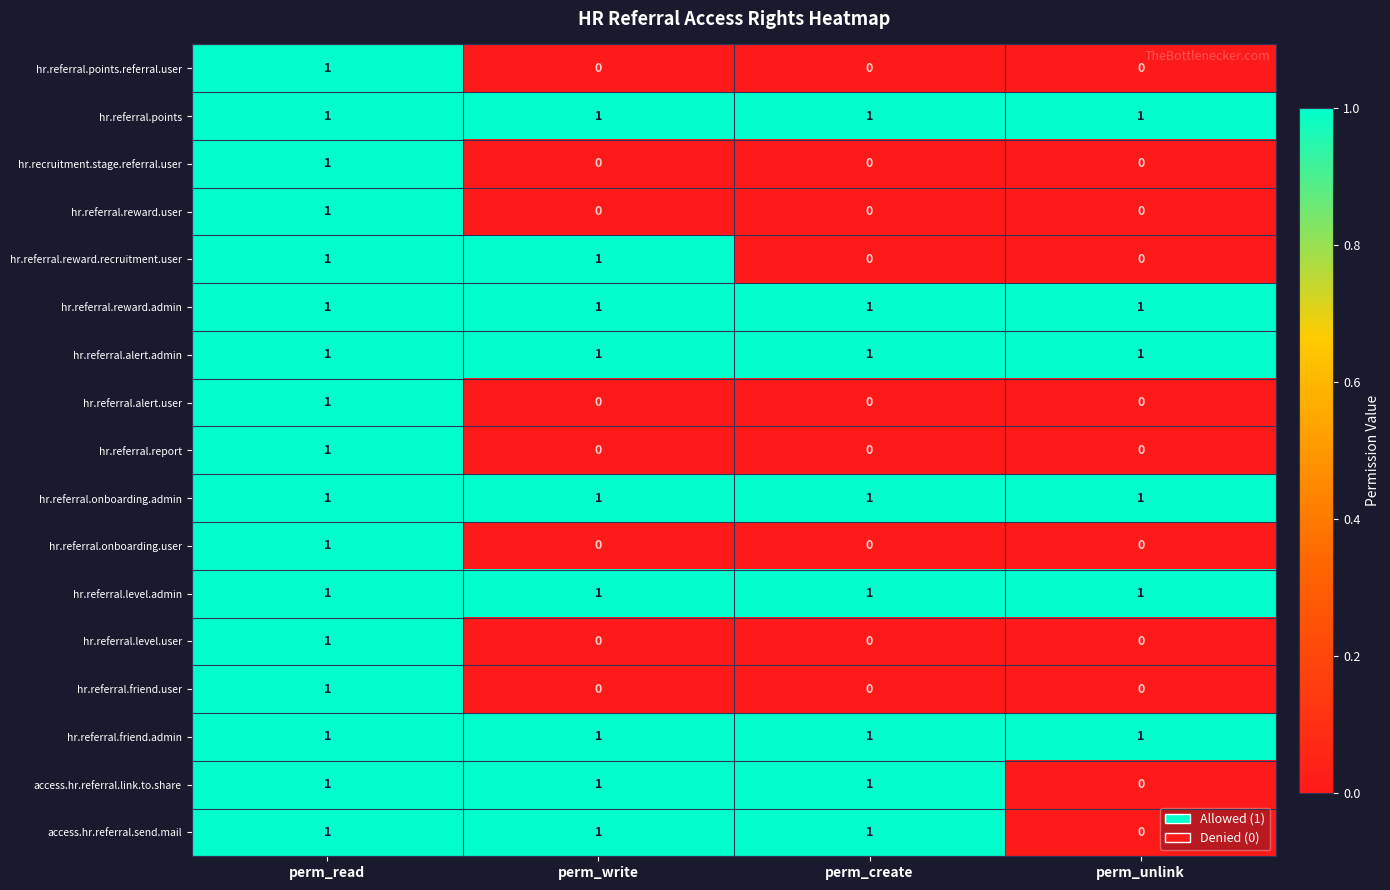

What is the sum of all hr.referral.onboarding.admin values?

4